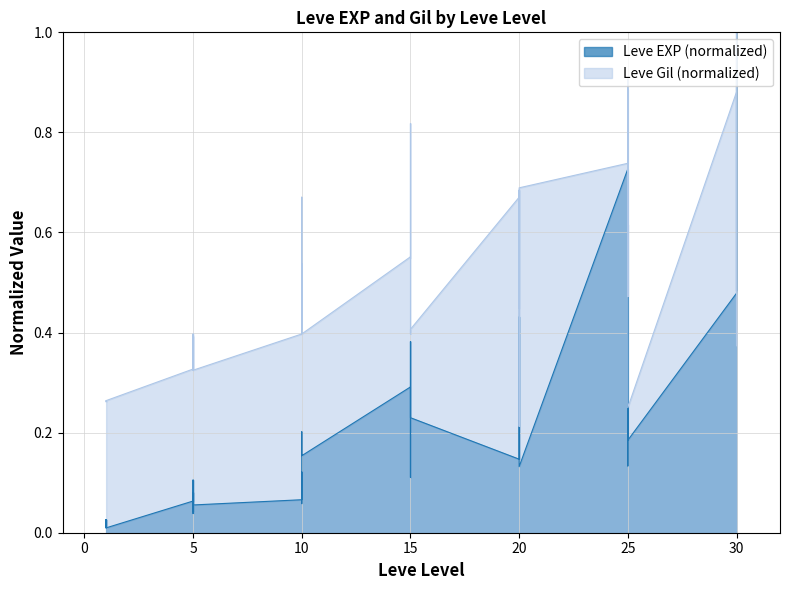

What is the total value across all series at 15?

0.8